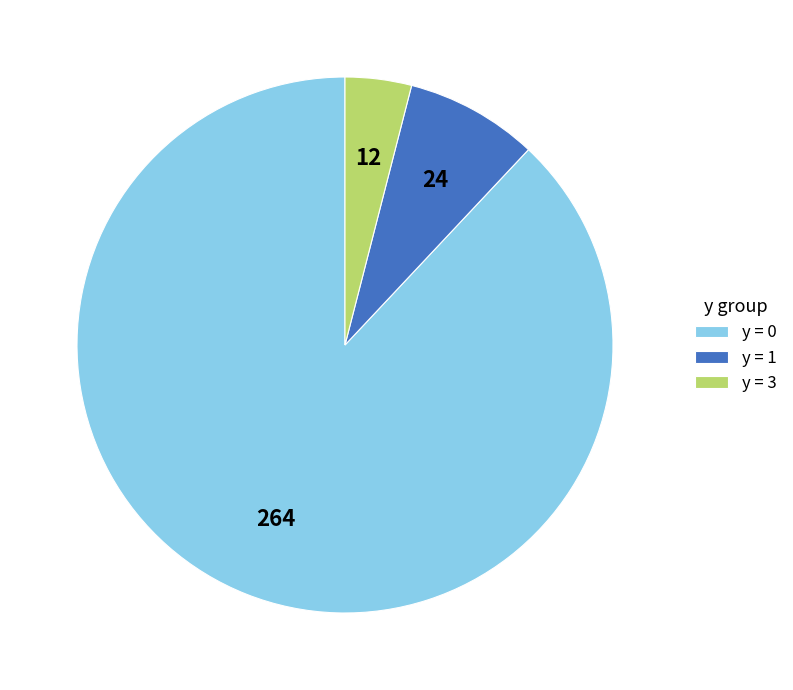

Rank the categories by value from highest to lowest.

y = 0, y = 1, y = 3